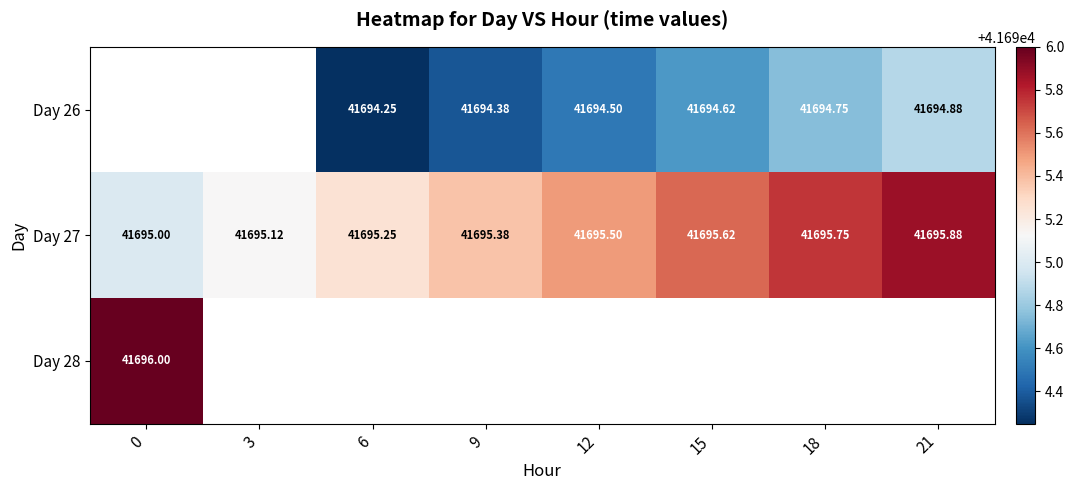

Is the value of Day 26 at 0 greater than the value of Day 27 at 3?

No